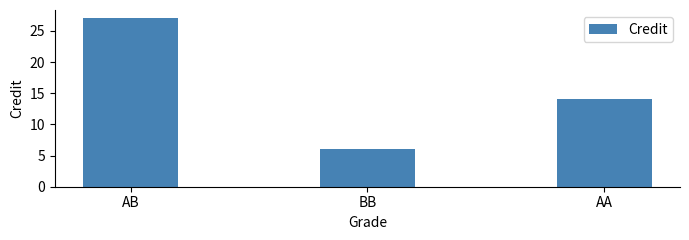

What is the average value?

16